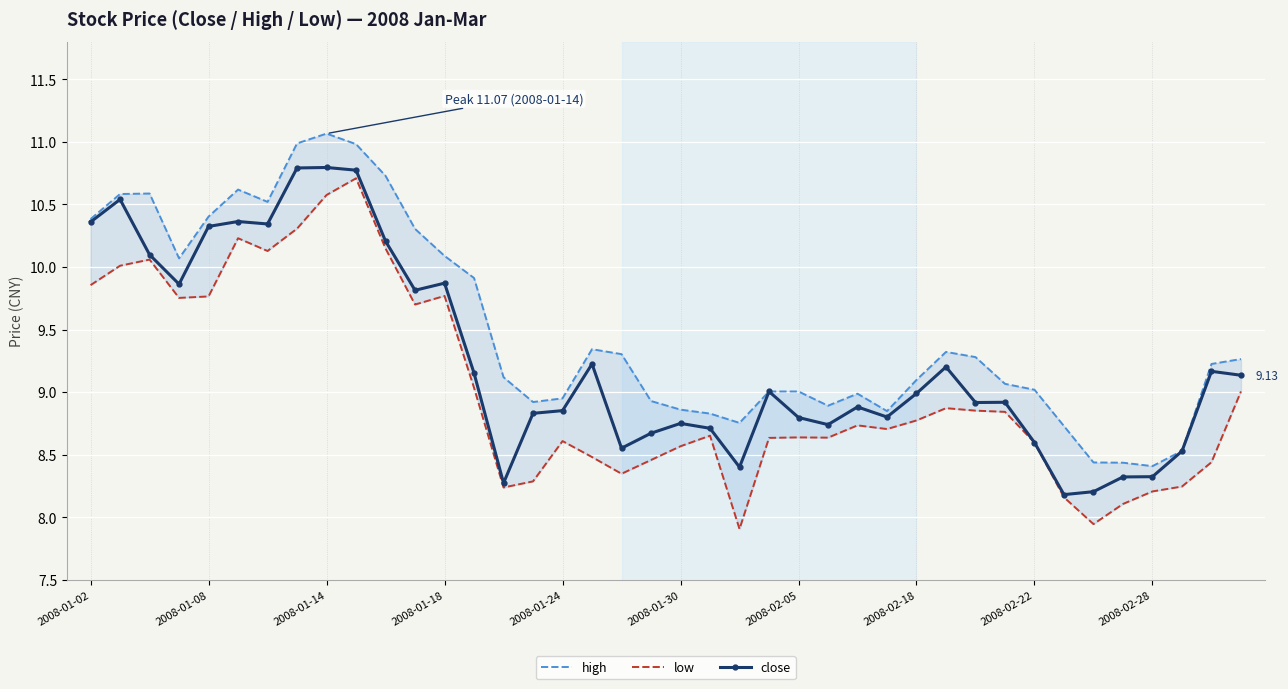

Which series has the largest total across all categories?

high